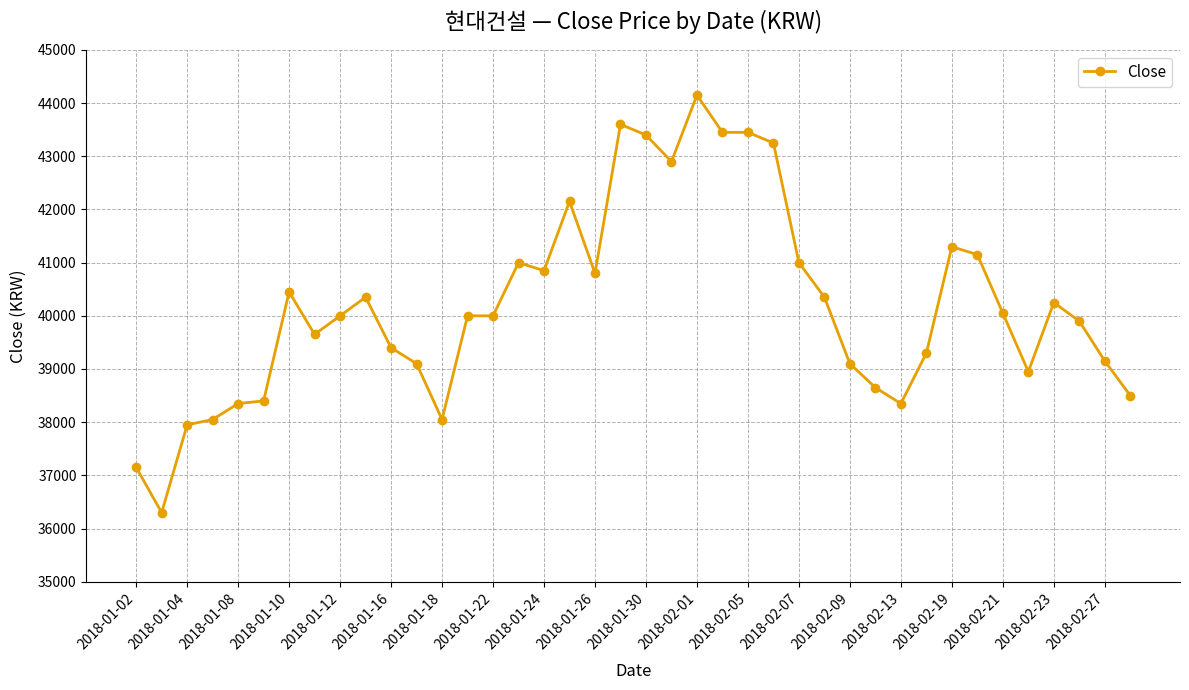

Does the chart display data point markers on the line(s)?

Yes